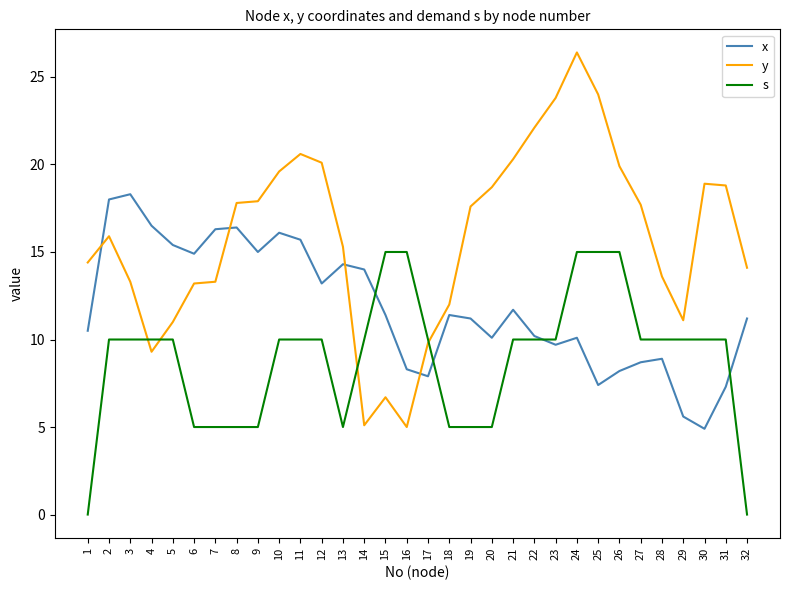

True or false: s has a value of 0.0 at 32.

True